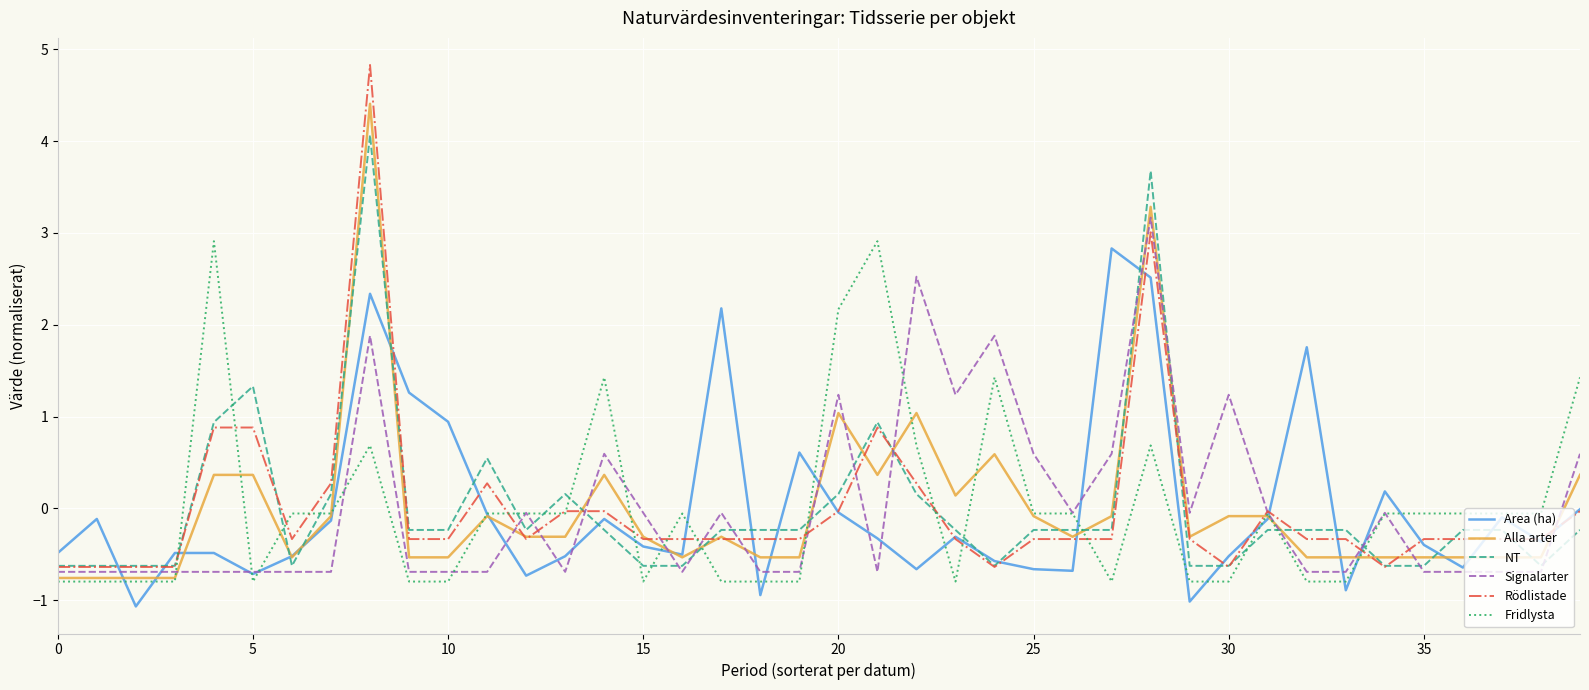

In Area (ha), how many points are lower than both neighbors (excluding endpoints)?

11